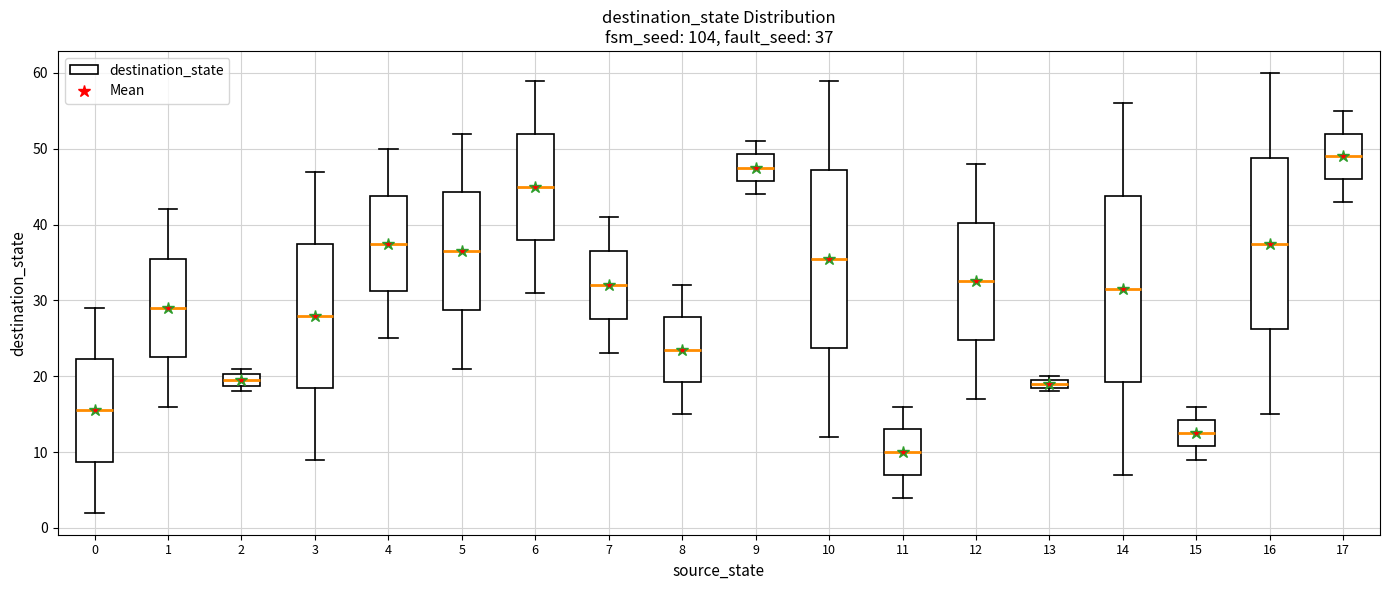

Which box's median line is the highest?

17